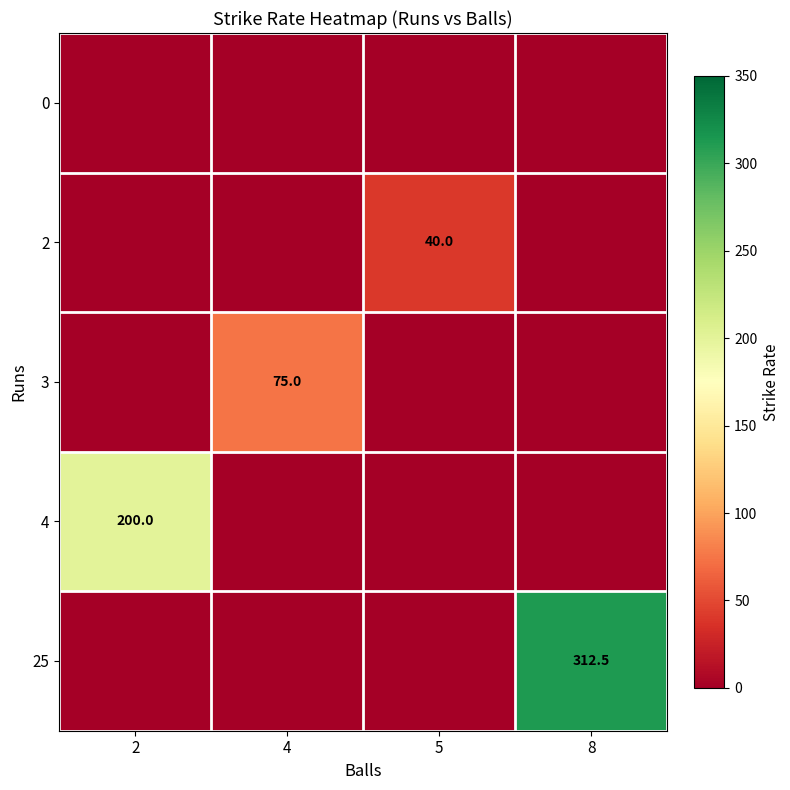

Is it true that 2 equals 40.0 at 5?

True